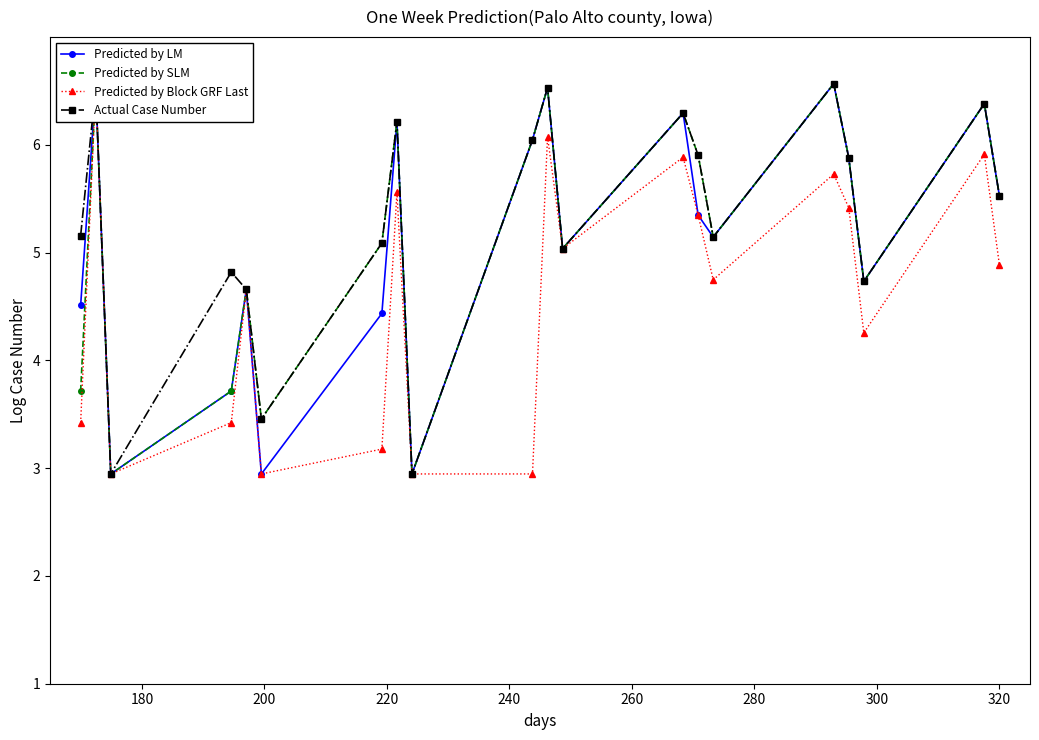

What is the highest value of the Actual Case Number series?

6.6